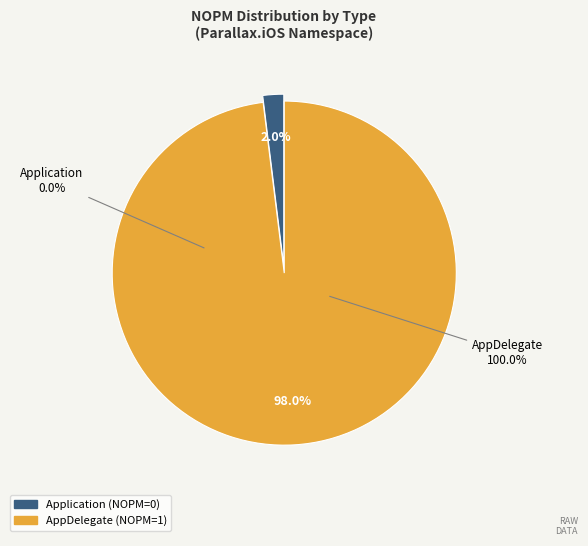

To the nearest percent, what is the combined percentage of AppDelegate and Application?

100%